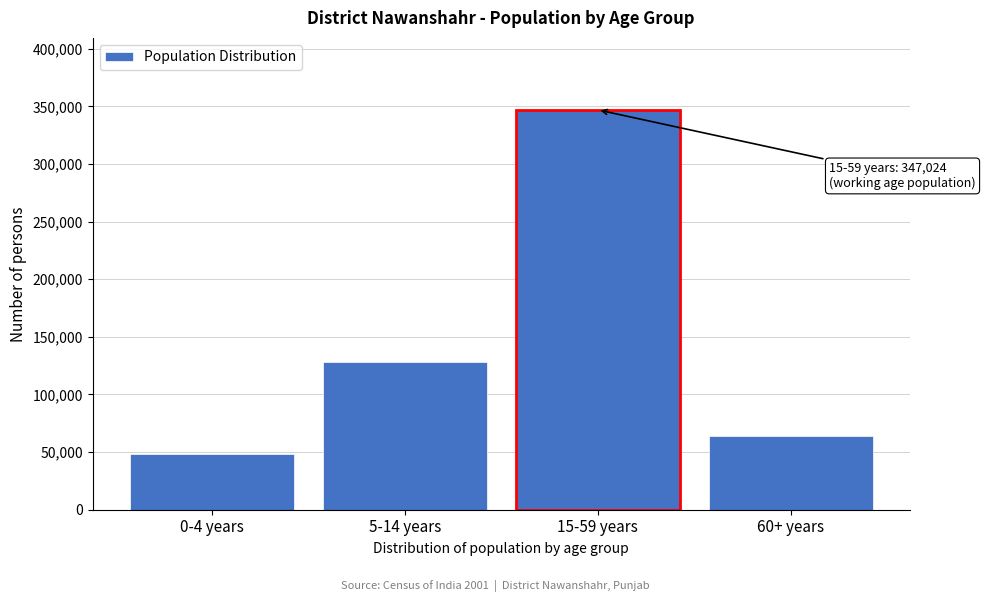

Reading left to right, transcribe all the data shown in this chart.

0-4 years=48267	5-14 years=128195	15-59 years=347024	60+ years=63982